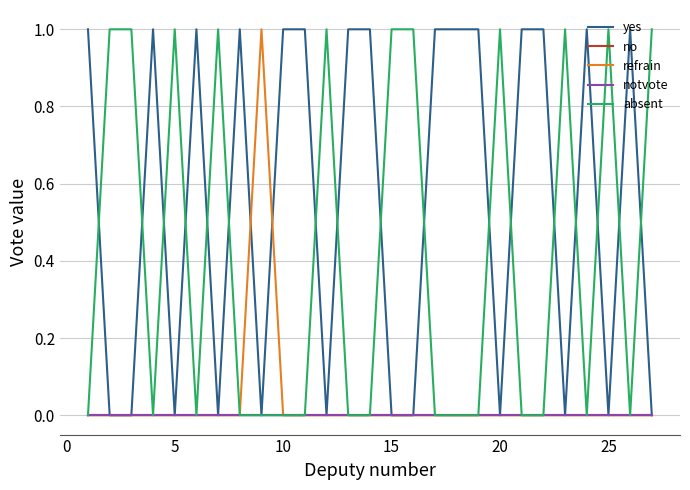

Is this an area chart (filled region under the line)?

No